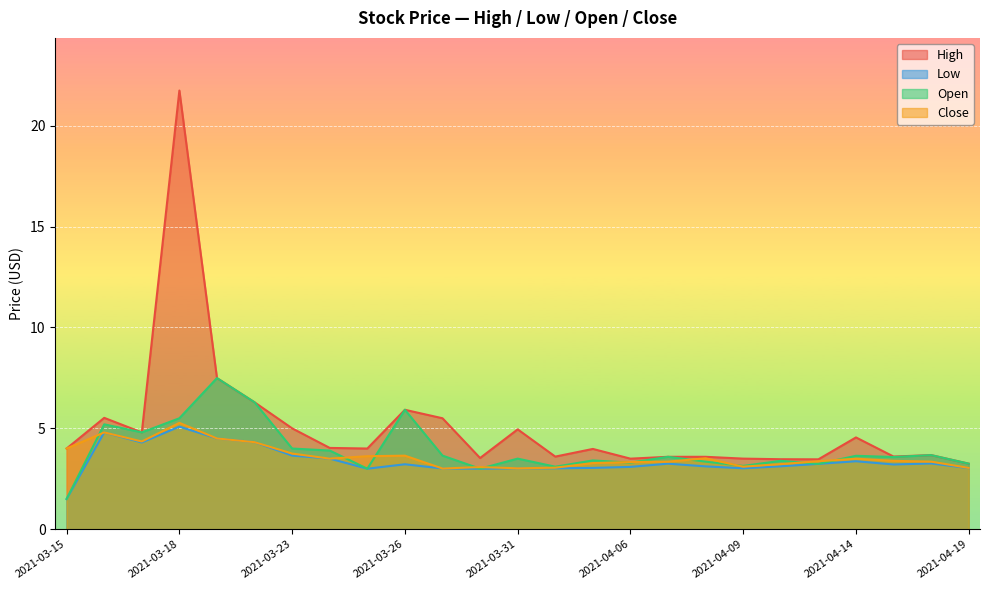

Reading left to right, transcribe all the data shown in this chart.

High: 4.0	5.5	4.8	21.7	7.5	6.3	5.0	4.0	4.0	5.9	5.5	3.5	4.9	3.6	4.0	3.5	3.6	3.6	3.5	3.5	3.5	4.6	3.6	3.7	3.2
Low: 1.5	4.8	4.3	5.1	4.5	4.3	3.7	3.5	3.0	3.2	3.0	3.0	3.0	3.0	3.0	3.1	3.2	3.1	3.0	3.1	3.2	3.4	3.2	3.3	3.0
Open: 1.5	5.2	4.8	5.5	7.5	6.3	4.0	3.9	3.0	5.9	3.7	3.0	3.5	3.1	3.4	3.3	3.6	3.3	3.1	3.4	3.2	3.6	3.6	3.7	3.2
Close: 4.0	4.8	4.3	5.3	4.5	4.3	3.8	3.5	3.6	3.6	3.0	3.1	3.0	3.0	3.3	3.3	3.3	3.5	3.1	3.2	3.4	3.5	3.4	3.3	3.0